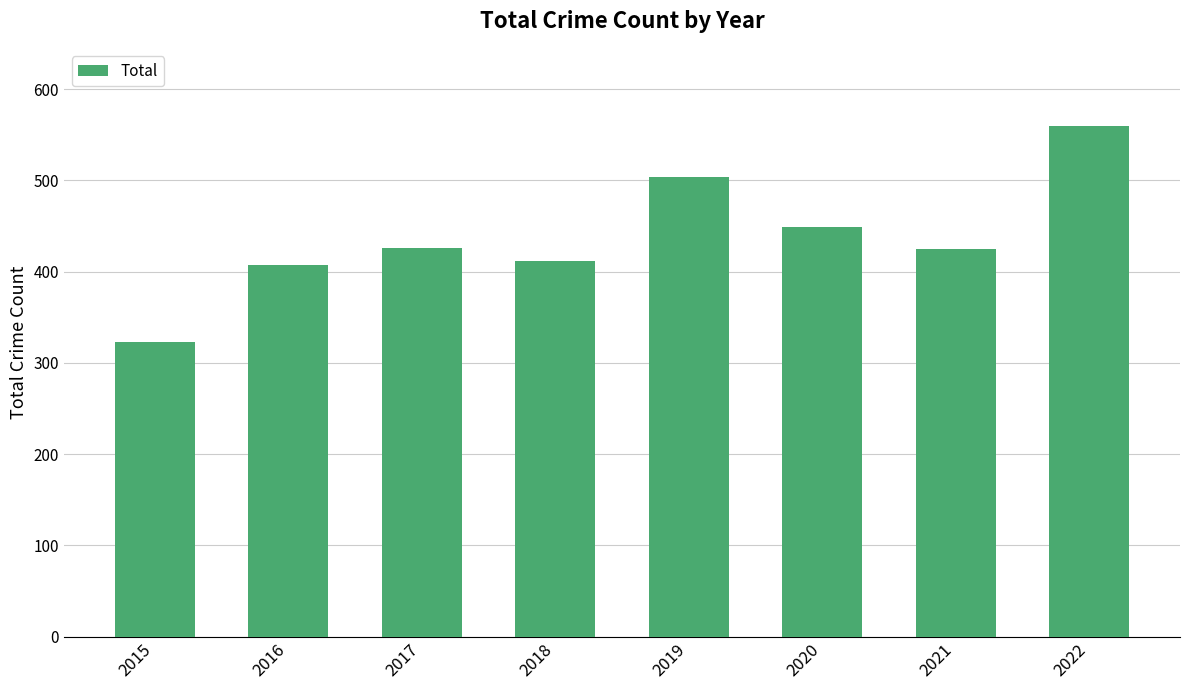

What is the change in value from 2019 to 2021?

-79